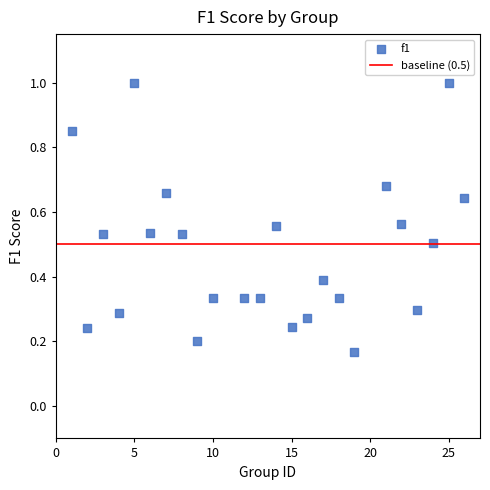

What is the range of Y values (max minus min)?

0.8